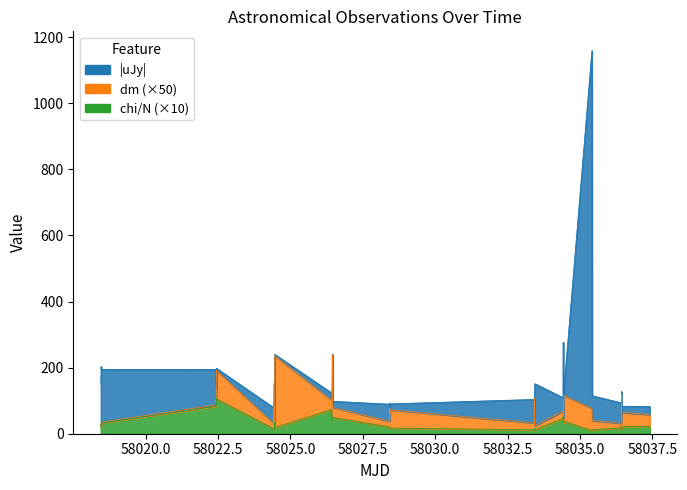

What is the difference between the chi/N values at 32 and 30?

2.2